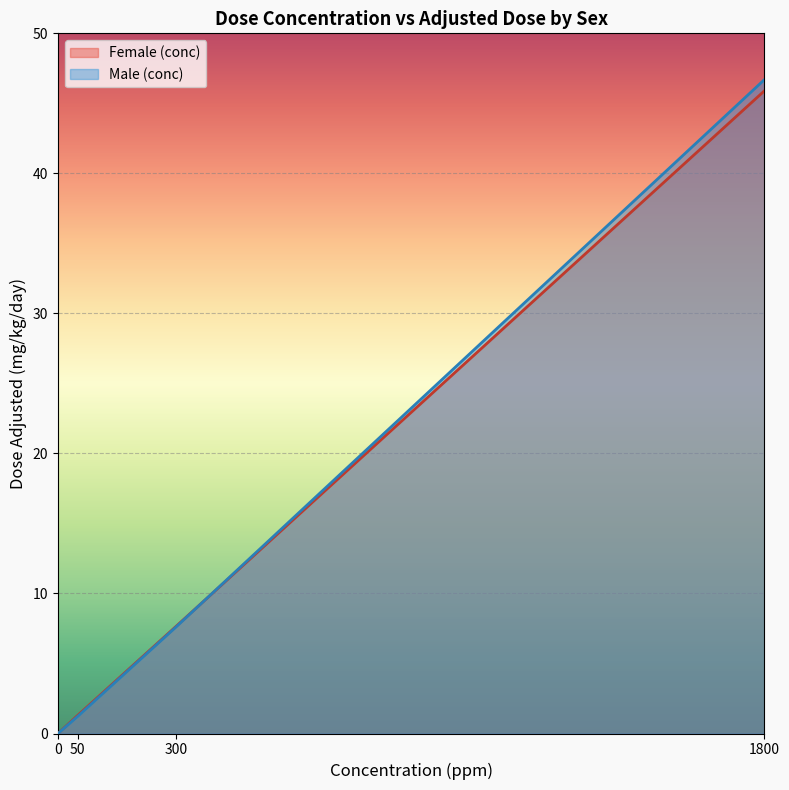

What is the average value of the Male (conc) series?

13.9